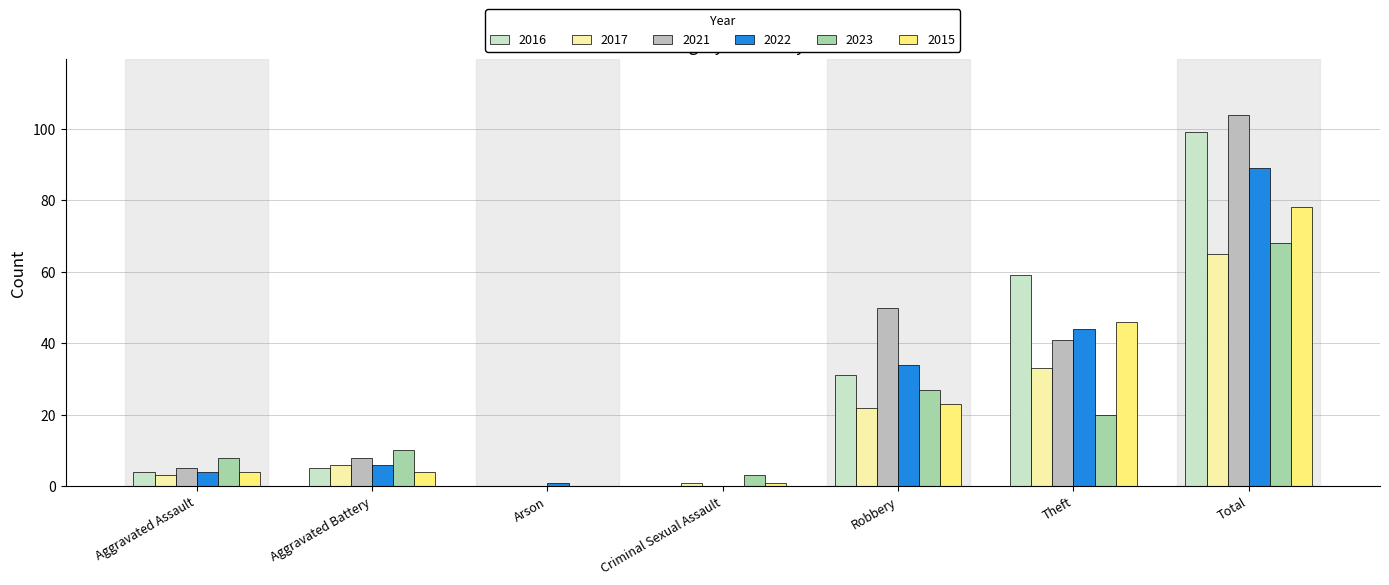

What is the sum of all 2017 values?

130